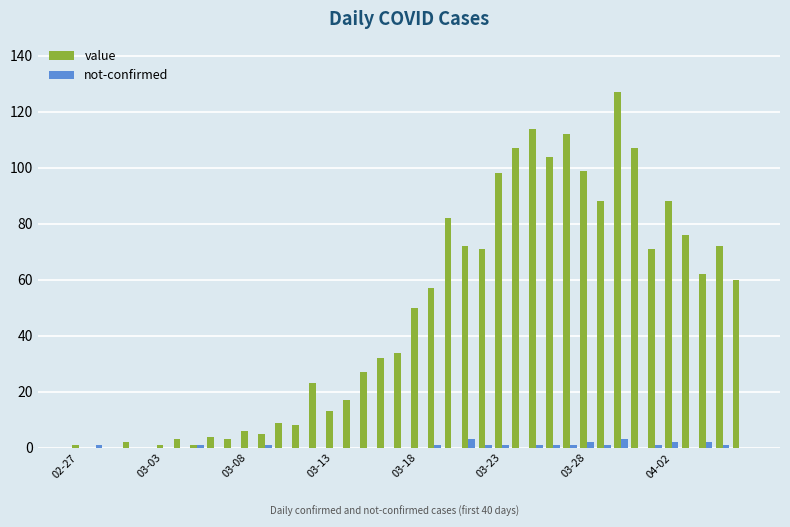

What is the greatest value displayed?

127